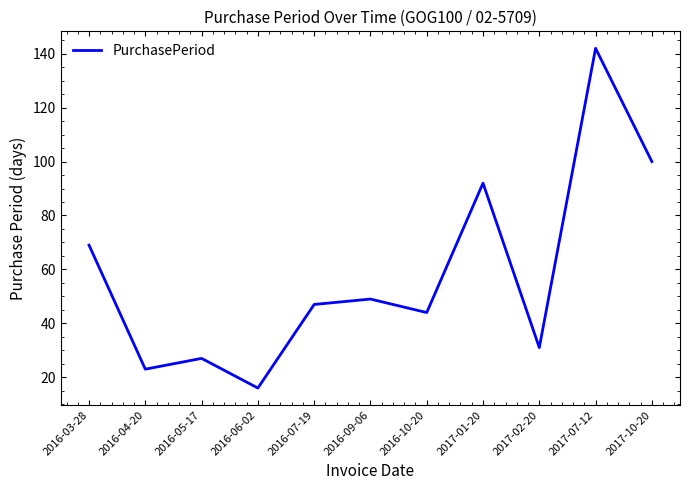

The chart shows a value of 142 at 2017-07-12. True or false?

True